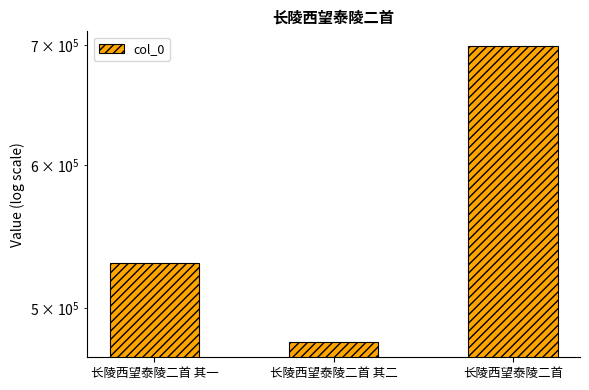

Reading left to right, what are all the values shown in this chart?

长陵西望泰陵二首 其一=529903	长陵西望泰陵二首 其二=478456	长陵西望泰陵二首=698774